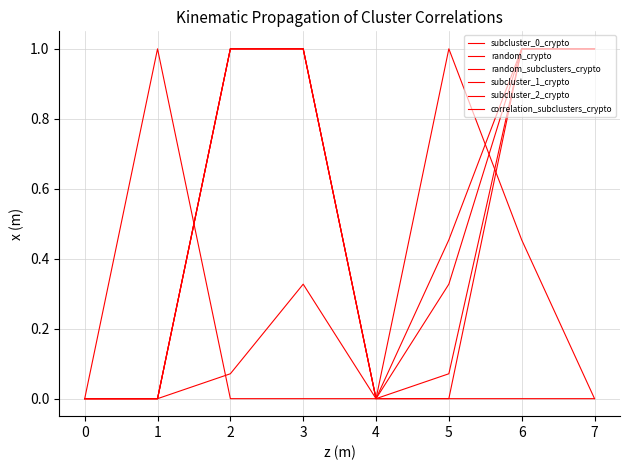

After their last crossing, which series has the higher values: correlation_subclusters_crypto or subcluster_1_crypto?

subcluster_1_crypto